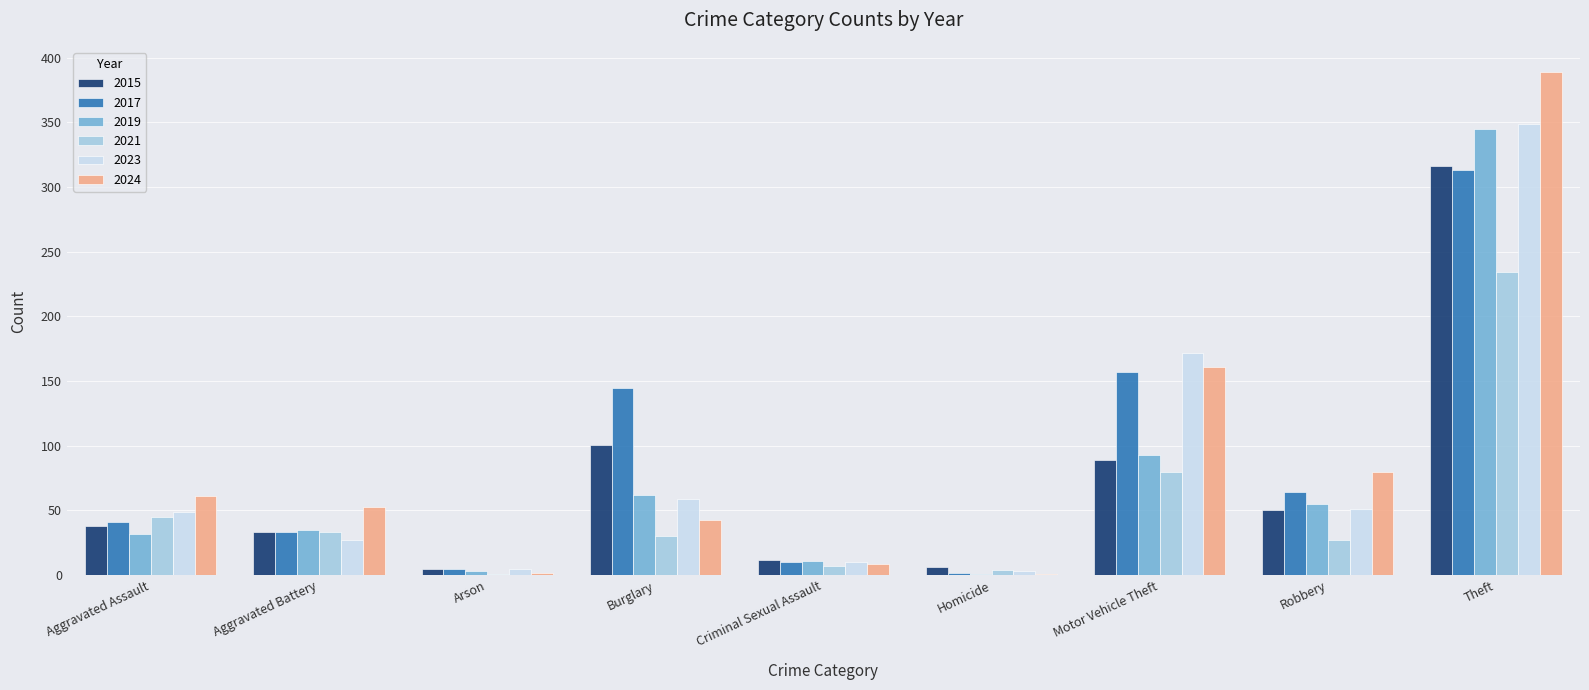

What are all the series names shown in the legend?

2015, 2017, 2019, 2021, 2023, 2024